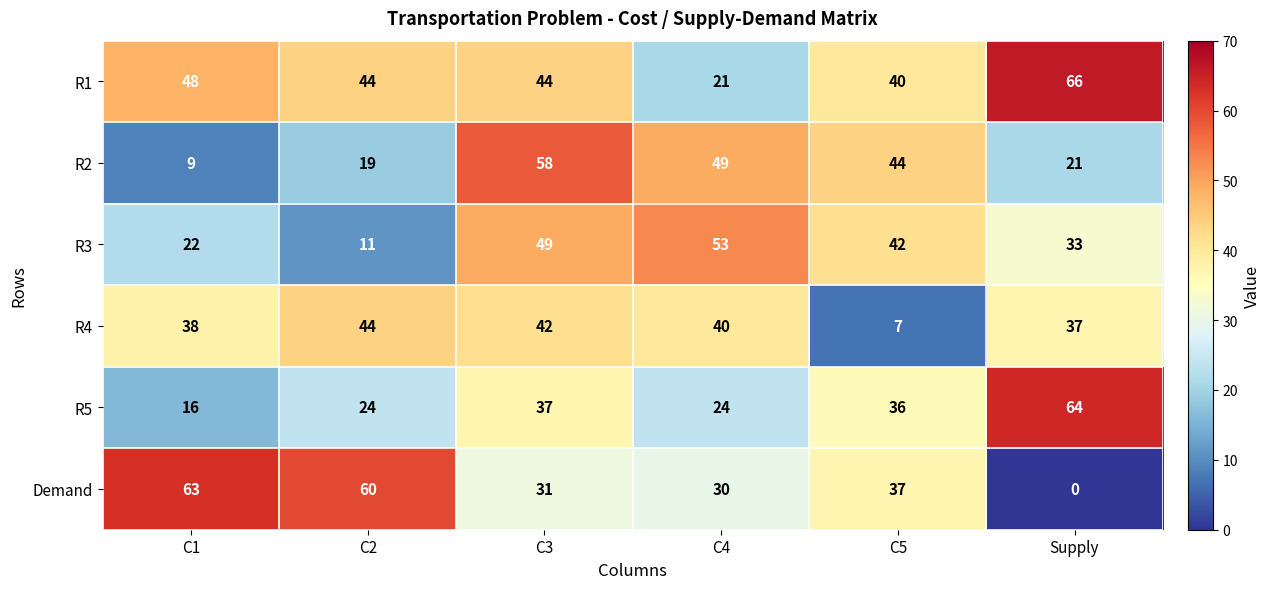

Which series has the widest spread of values?

Demand